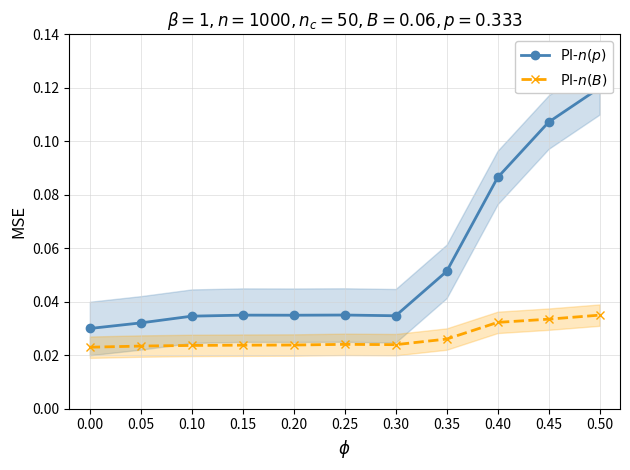

How many interior local valleys does the PI-$n(p)$ series have?

2